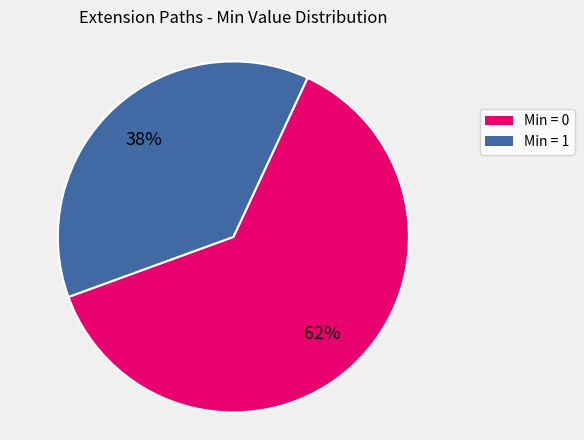

Is Min = 1 the majority of the pie?

No